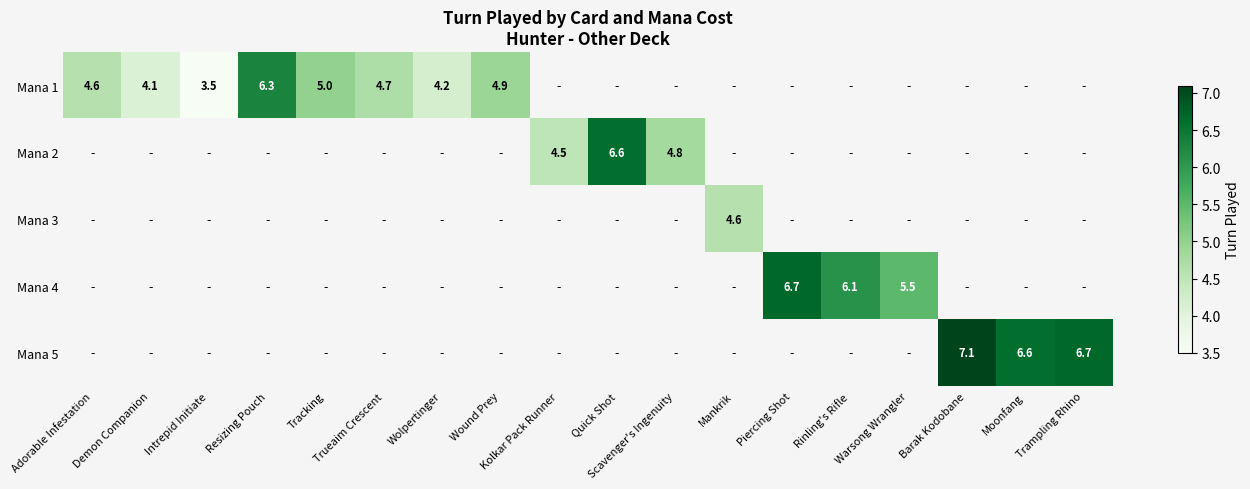

Which label corresponds to the largest value in the chart?

Barak Kodobane